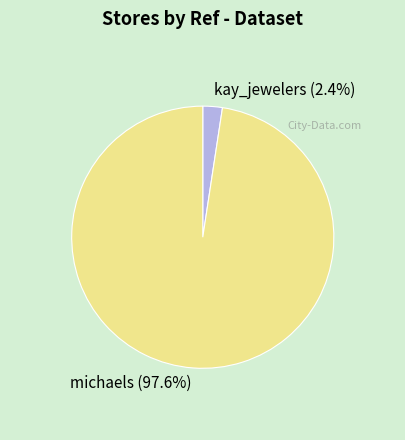

To the nearest percent, what percentage of the pie is kay_jewelers?

2%